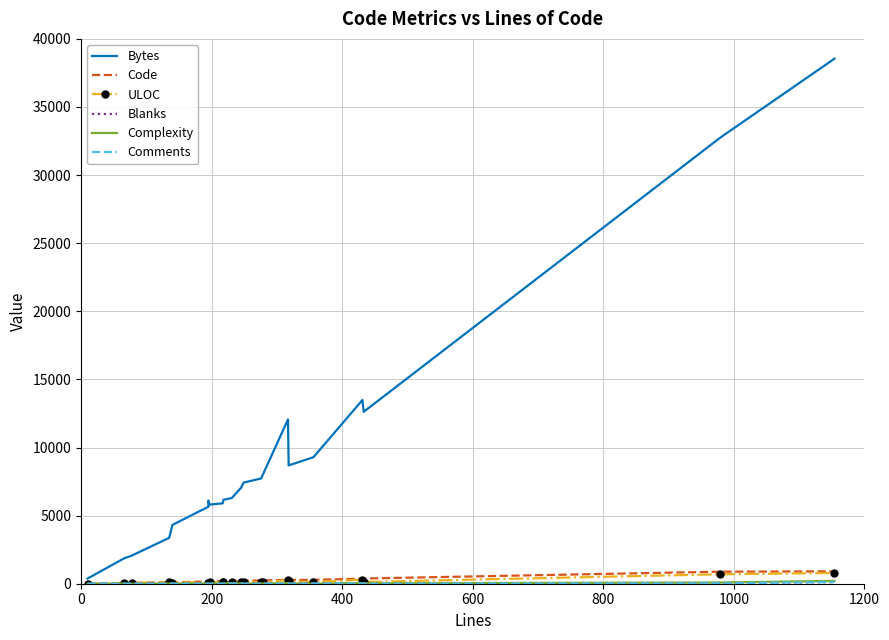

List the series in order of their peak value, highest first.

Bytes, Code, ULOC, Complexity, Comments, Blanks